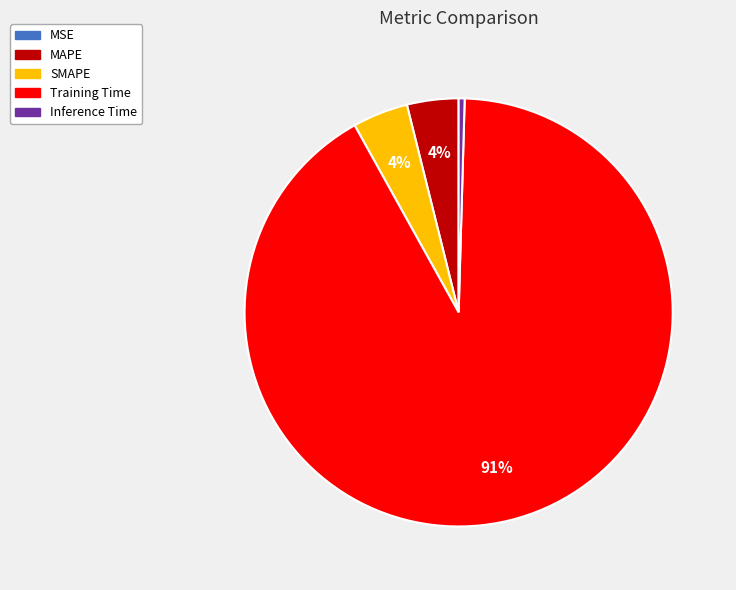

To the nearest percent, what percentage of the pie is SMAPE?

4%